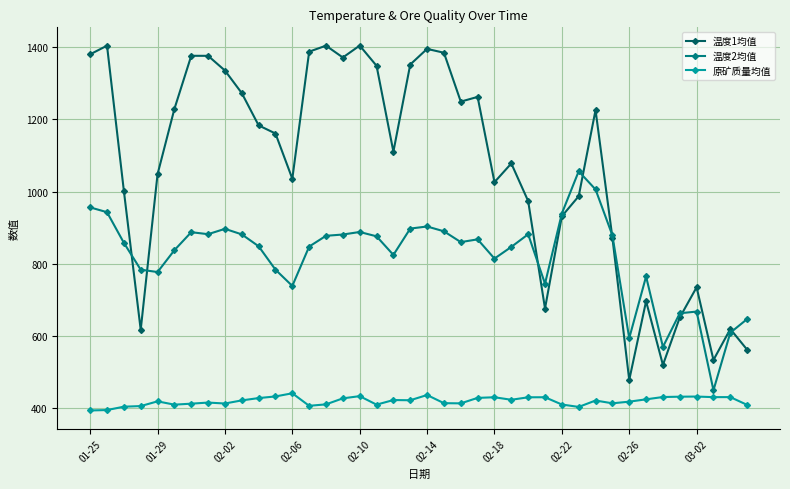

What is the maximum value for 温度2均值?

1056.3